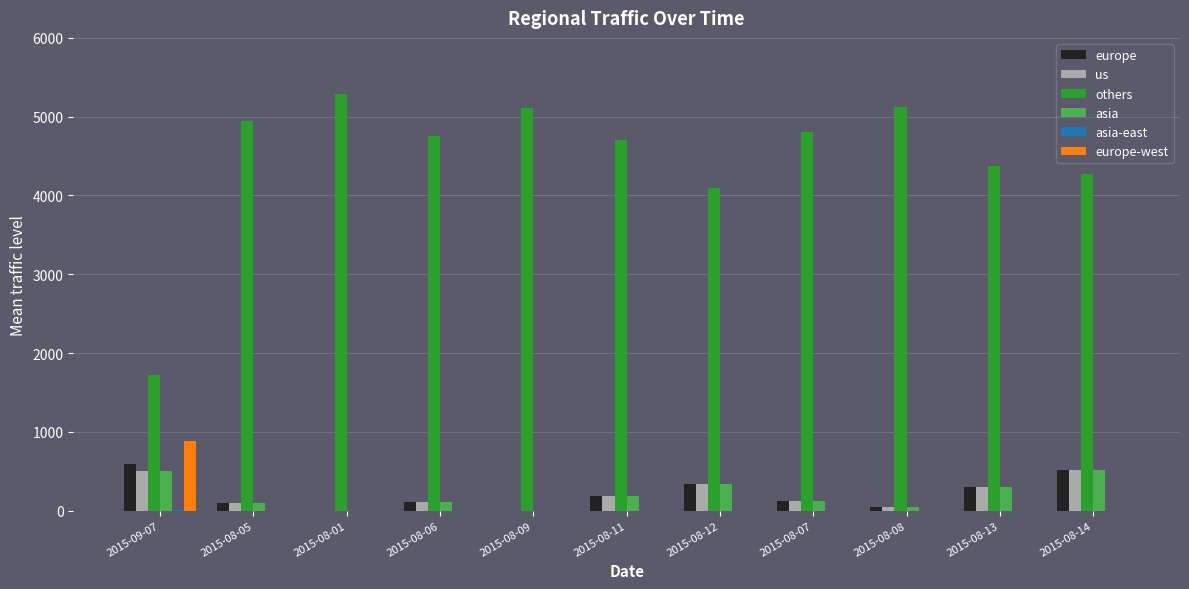

Are the bars grouped side by side (vs. stacked)?

Yes